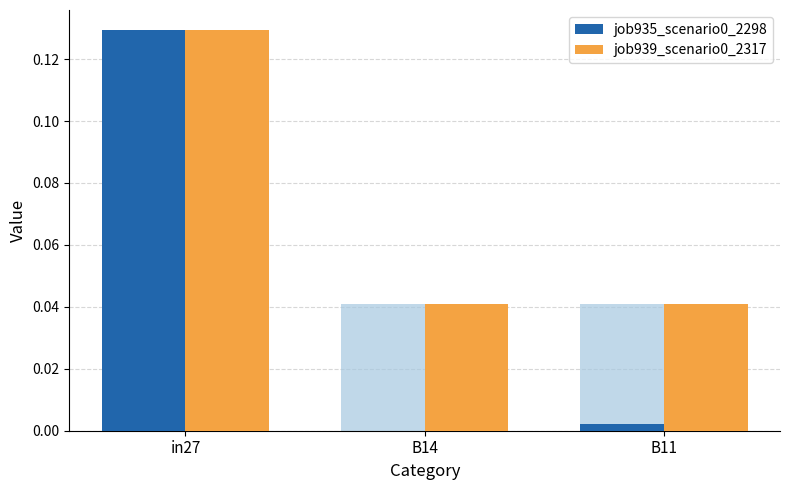

How many groups of bars are there?

3